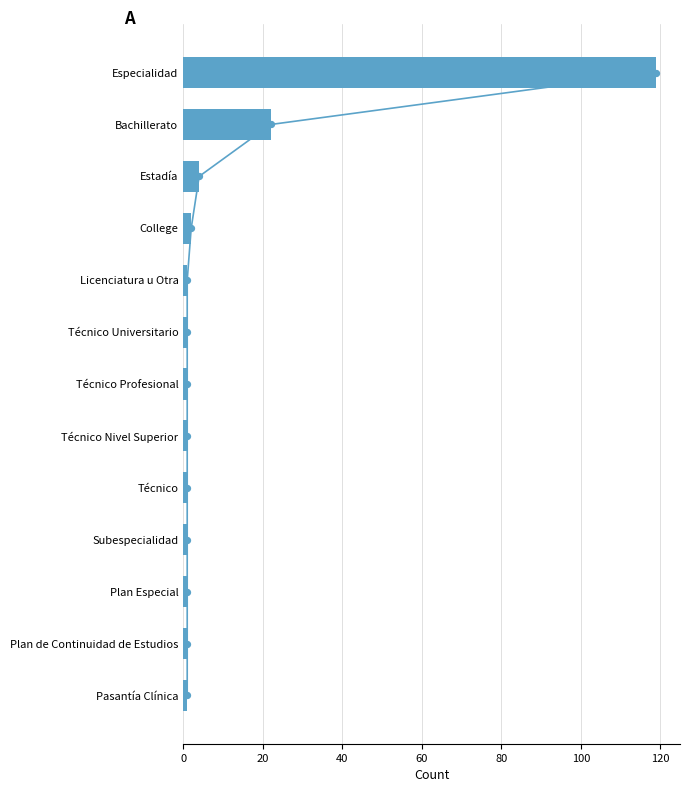

Between Especialidad and Pasantía Clínica, which is larger?

Especialidad